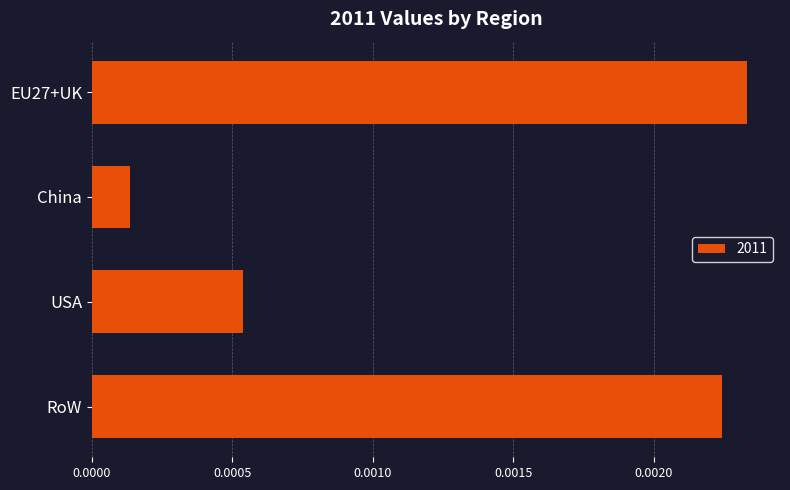

Where is the data nearest to the value 0?

China